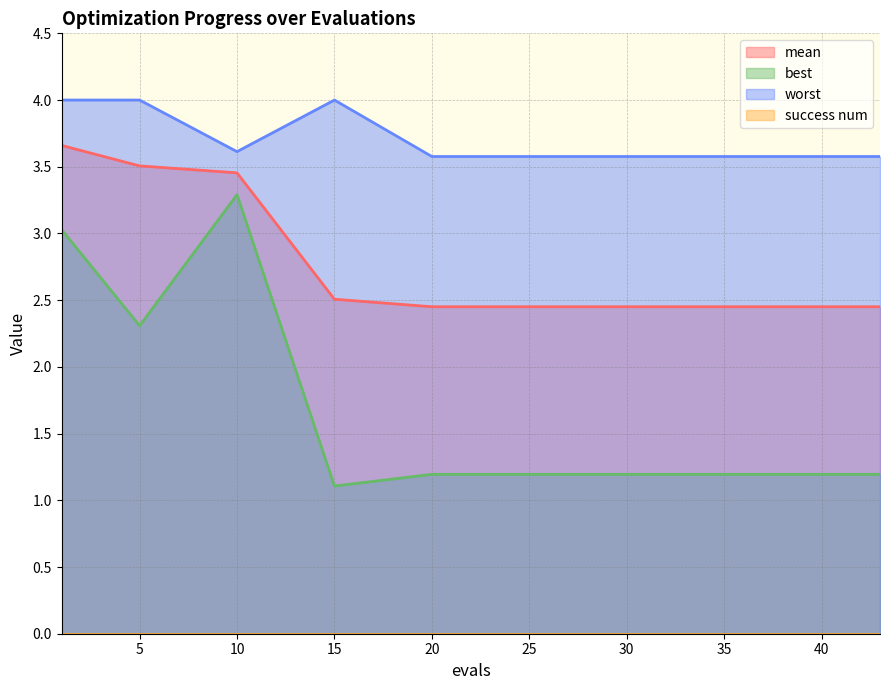

At how many categories does at least one series exceed 1?

15